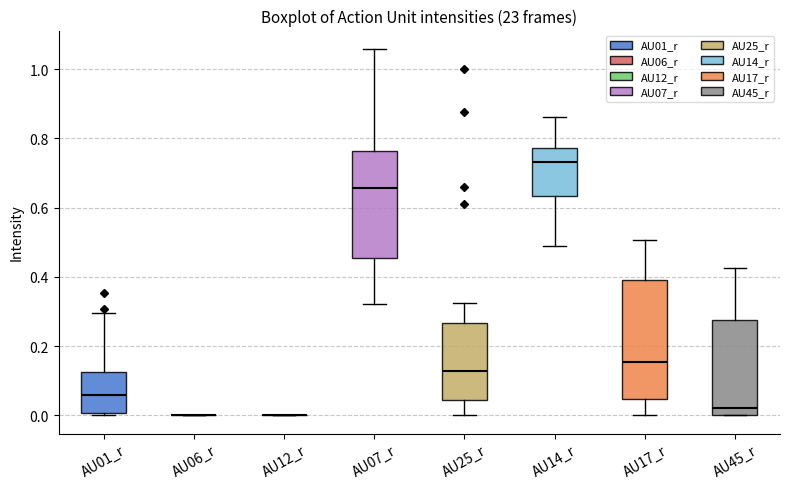

Reading left to right, read every box against the y-axis: the position of its median line, the range the box covers, and the ends of its whiskers. The values are not printed on the chart, so give them approximately, as read against the axis.

AU01_r: median 0.06, box 0.00 to 0.12, whiskers 0.00 (just below the box's lower edge) to 0.30
AU06_r: box collapsed to a line at 0.00, whiskers 0.00 to 0.00
AU12_r: box collapsed to a line at 0.00, whiskers 0.00 to 0.00
AU07_r: median 0.66, box 0.46 to 0.76, whiskers 0.32 to 1.06
AU25_r: median 0.12, box 0.04 to 0.26, whiskers 0.00 to 0.32
AU14_r: median 0.74, box 0.64 to 0.78, whiskers 0.48 to 0.86
AU17_r: median 0.16, box 0.04 to 0.40, whiskers 0.00 to 0.50
AU45_r: median 0.02, box 0.00 to 0.28, whiskers 0.00 to 0.42